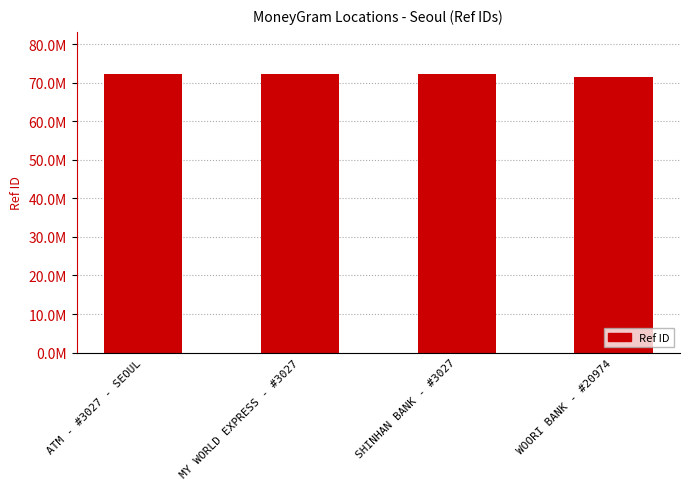

Does the chart contain any negative values?

No